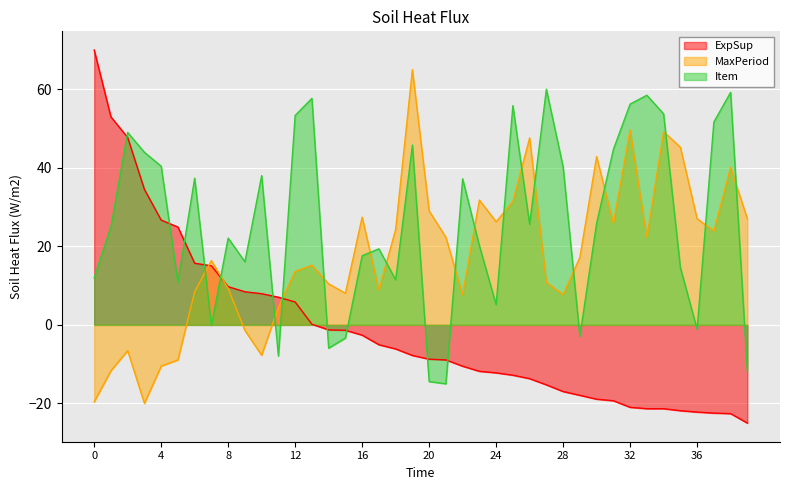

Which series changed the most between 4 and 34?

MaxPeriod